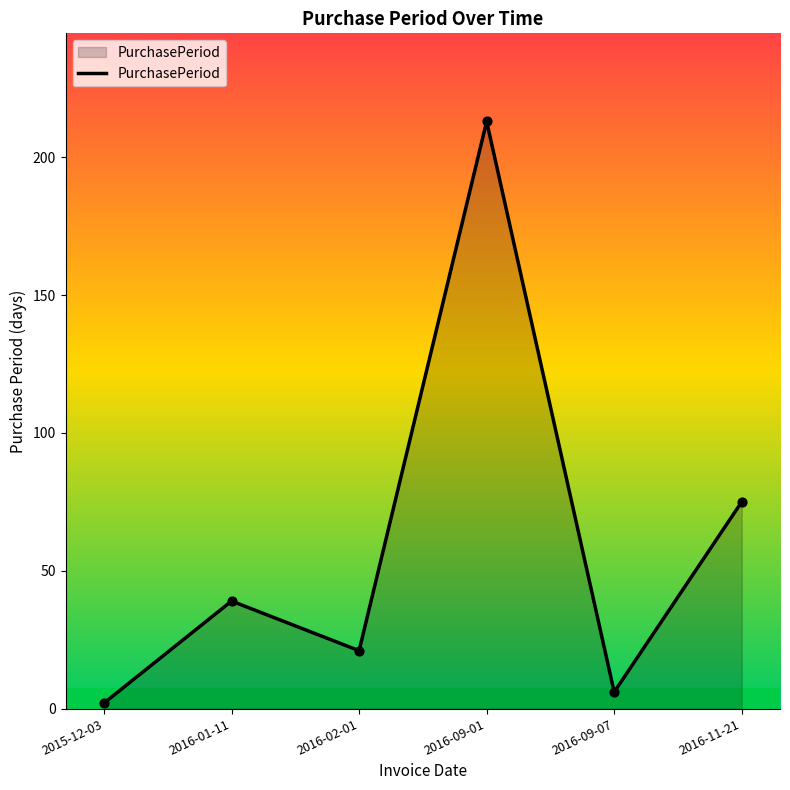

What is the ratio of the value at 2016-11-21 to the value at 2016-01-11?

1.9